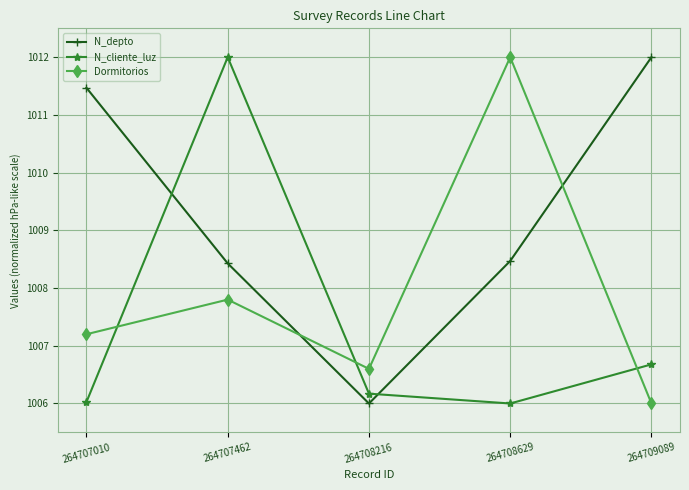

Reading right to left, transcribe all the data shown in this chart.

N_depto: 264709089=1012.0	264708629=1008.5	264708216=1006.0	264707462=1008.4	264707010=1011.5
N_cliente_luz: 264709089=1006.7	264708629=1006.0	264708216=1006.2	264707462=1012.0	264707010=1006.0
Dormitorios: 264709089=1006.0	264708629=1012.0	264708216=1006.6	264707462=1007.8	264707010=1007.2